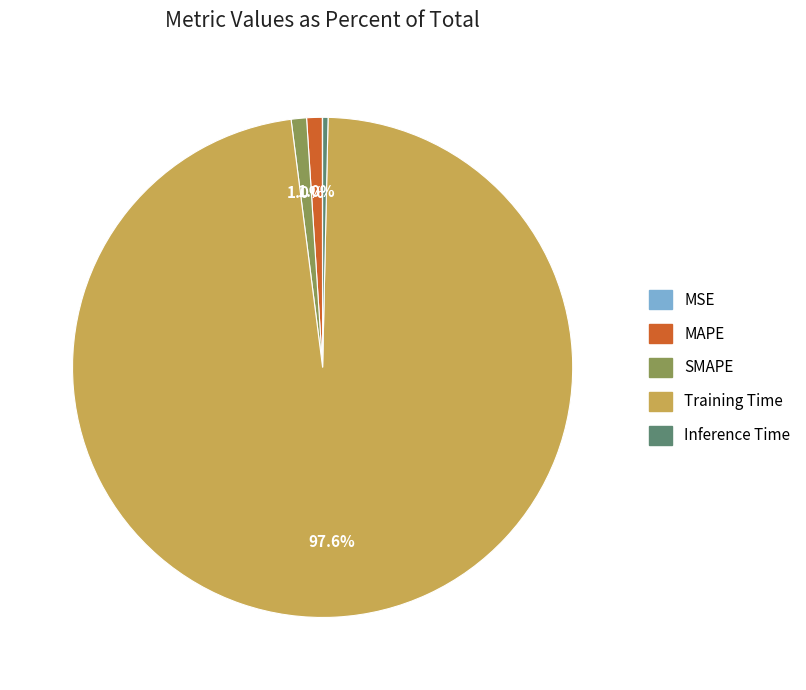

Does Training Time represent more than half of the total?

Yes